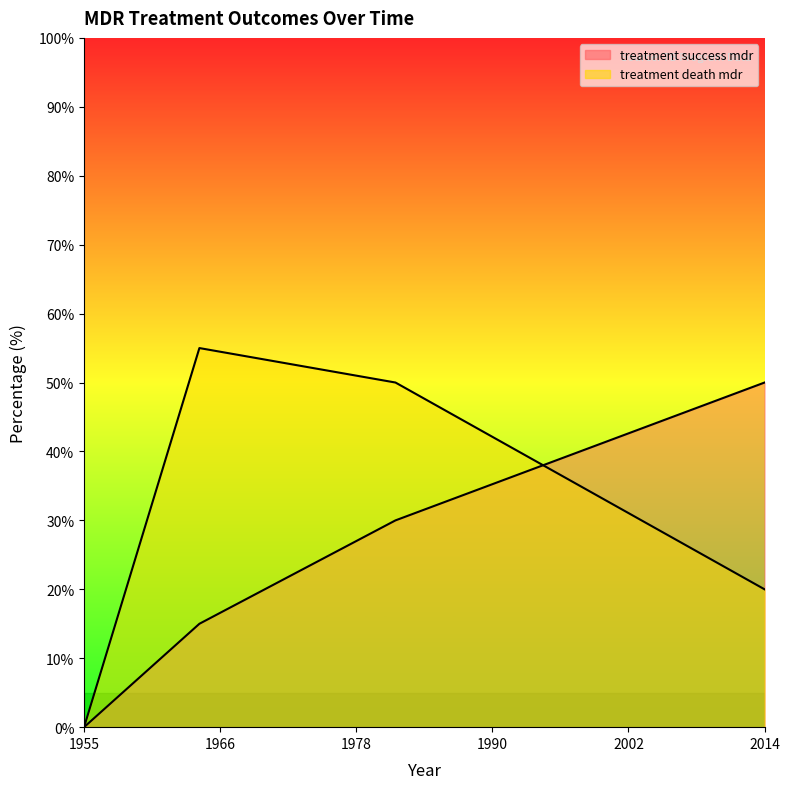

How many values in the program_perc_treatment_success_mdr series exceed 30?

1